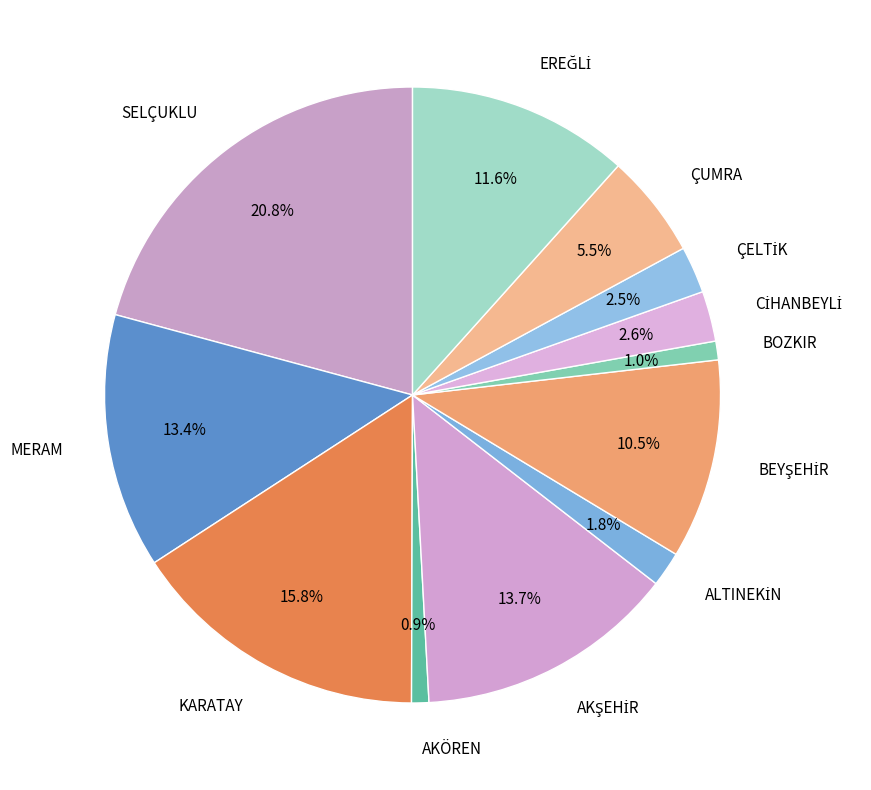

Does any single category account for the majority?

No